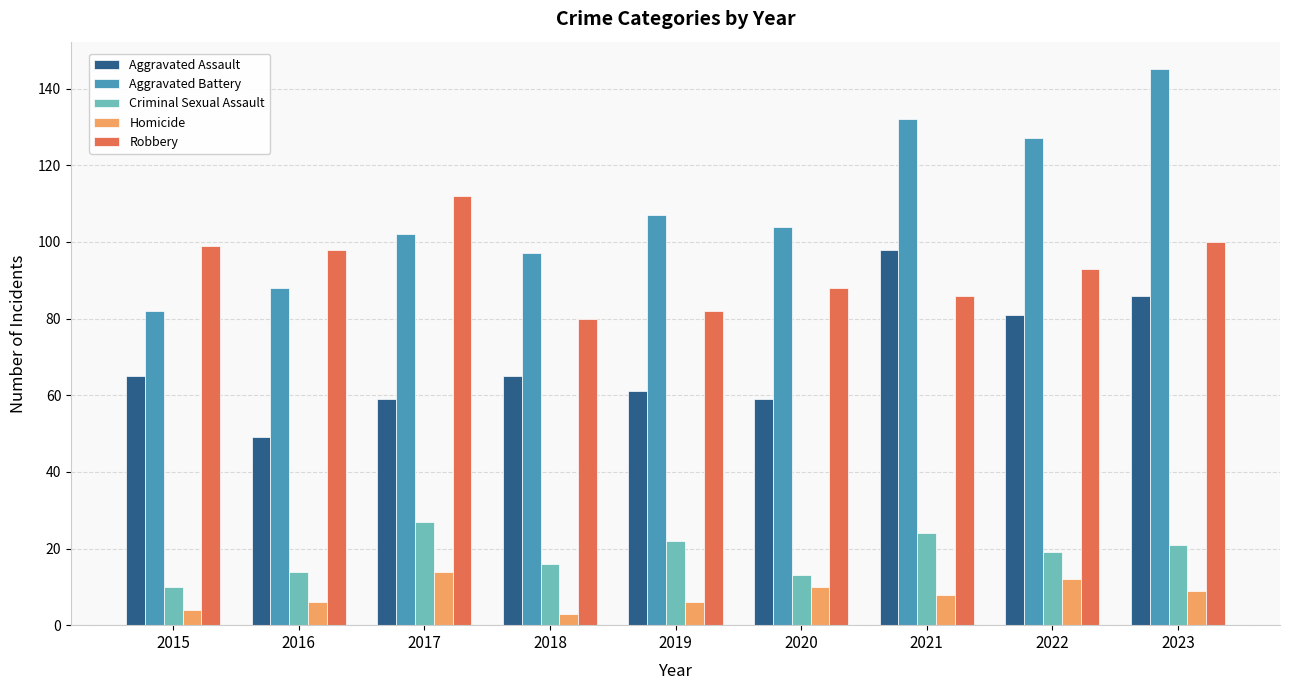

How many values in the Homicide series are below 8?

4